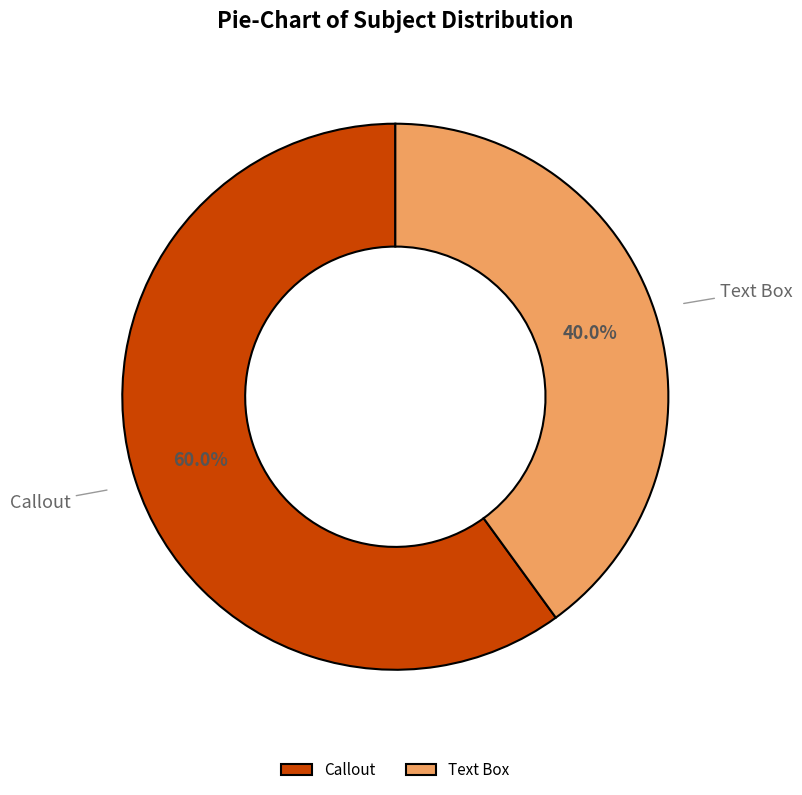

To the nearest percent, what percentage of the pie is Callout?

60%